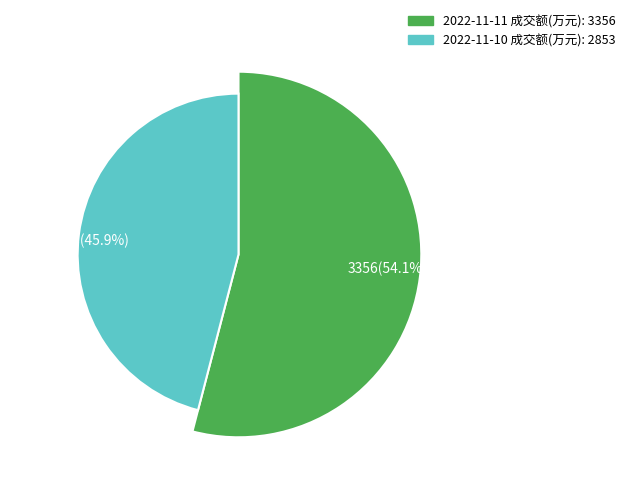

What is the total percentage of 2022-11-11 成交额(万元): 3356 and 2022-11-10 成交额(万元): 2853?

100.0%